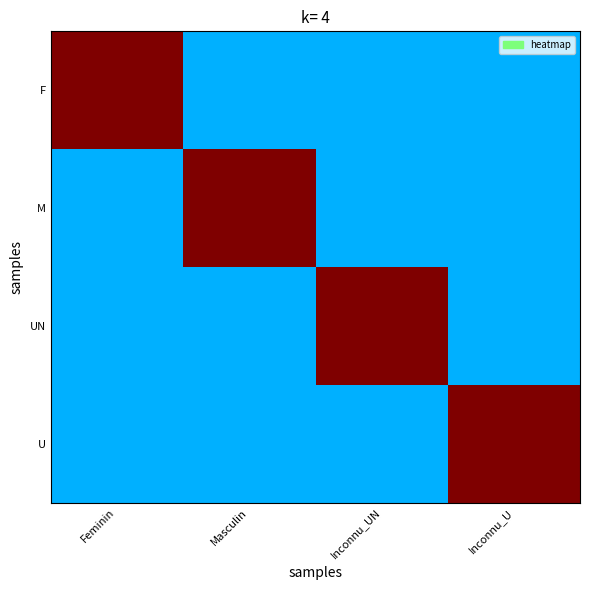

Reading left to right, transcribe all the data shown in this chart.

F: Feminin=1.0	Masculin=0.3	Inconnu_UN=0.3	Inconnu_U=0.3
M: Feminin=0.3	Masculin=1.0	Inconnu_UN=0.3	Inconnu_U=0.3
UN: Feminin=0.3	Masculin=0.3	Inconnu_UN=1.0	Inconnu_U=0.3
U: Feminin=0.3	Masculin=0.3	Inconnu_UN=0.3	Inconnu_U=1.0